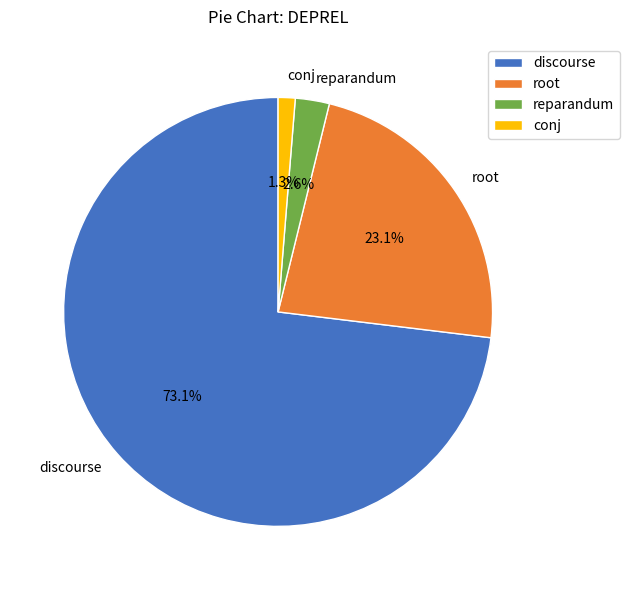

Which has a higher value, root or discourse?

discourse